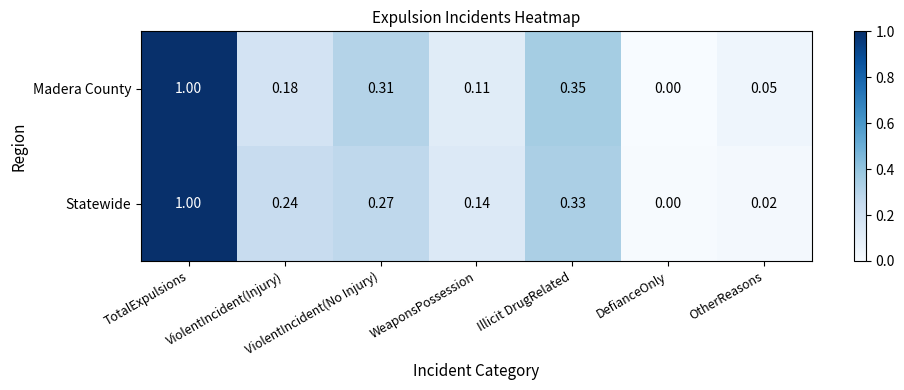

At which label is Statewide closest to 0?

DefianceOnly